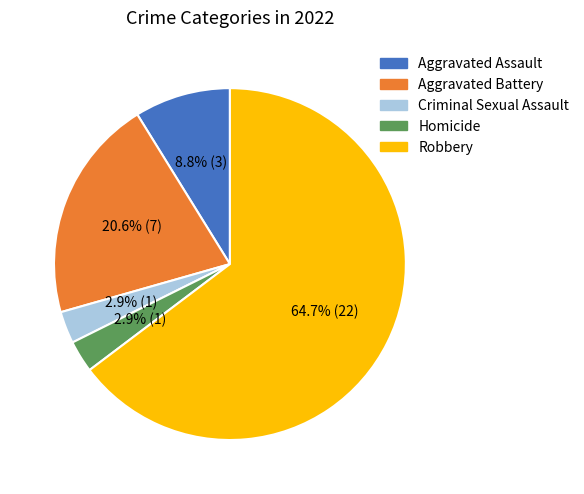

To the nearest percent, what portion does Robbery represent?

65%